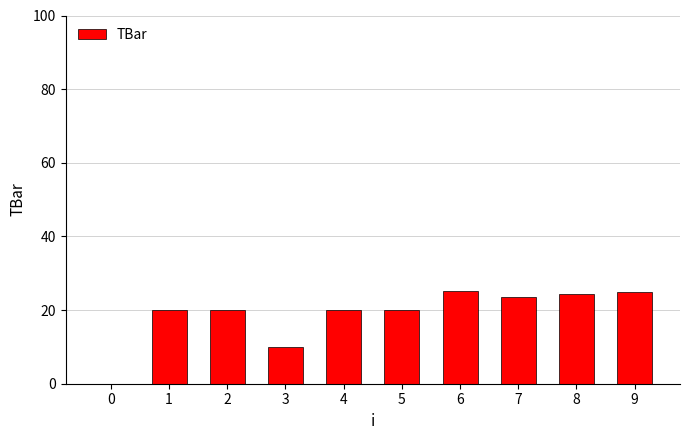

What value does the data have at 8?

24.3